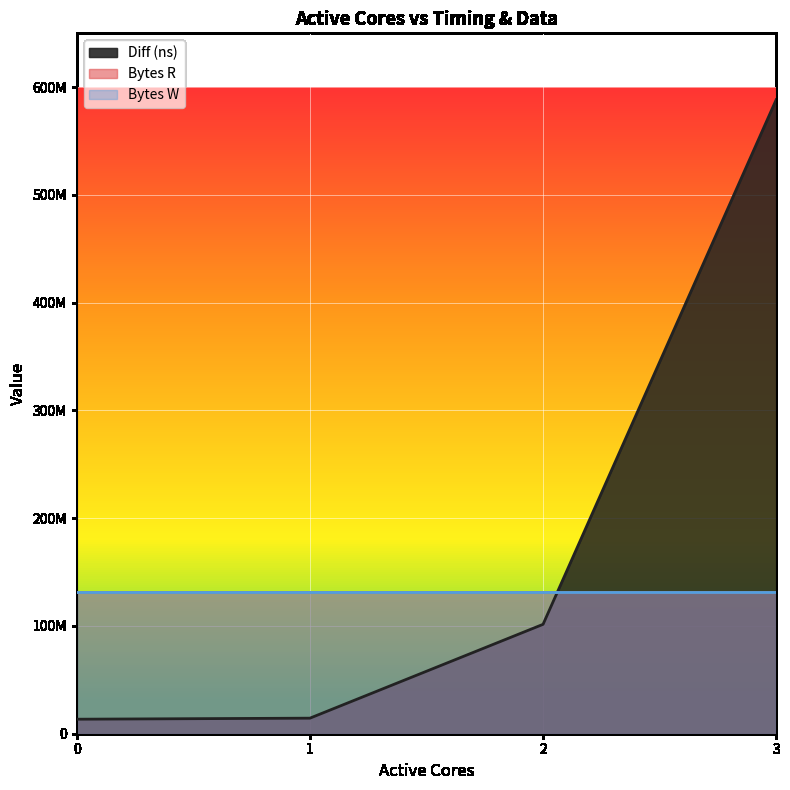

What is the difference between the maximum and minimum values in the Diff (ns) series?

574940806